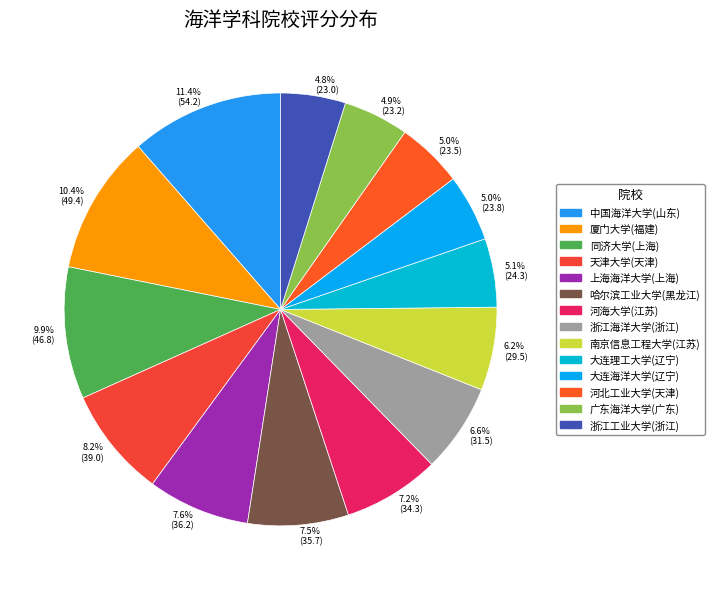

To the nearest percent, what is the average slice percentage?

7%